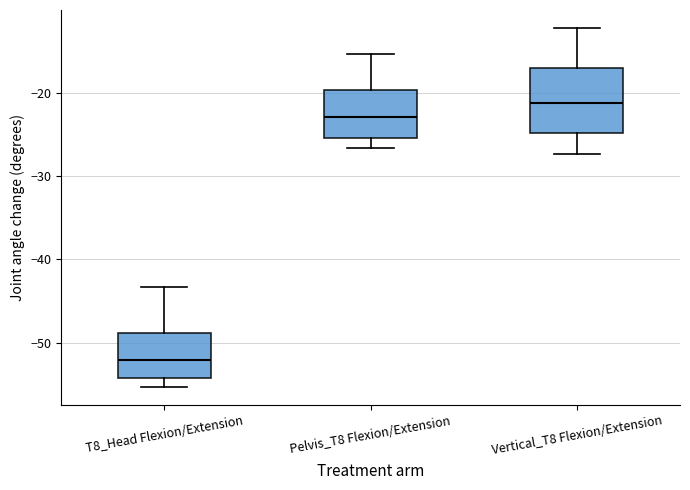

Which box has the highest median line?

Vertical_T8 Flexion/Extension